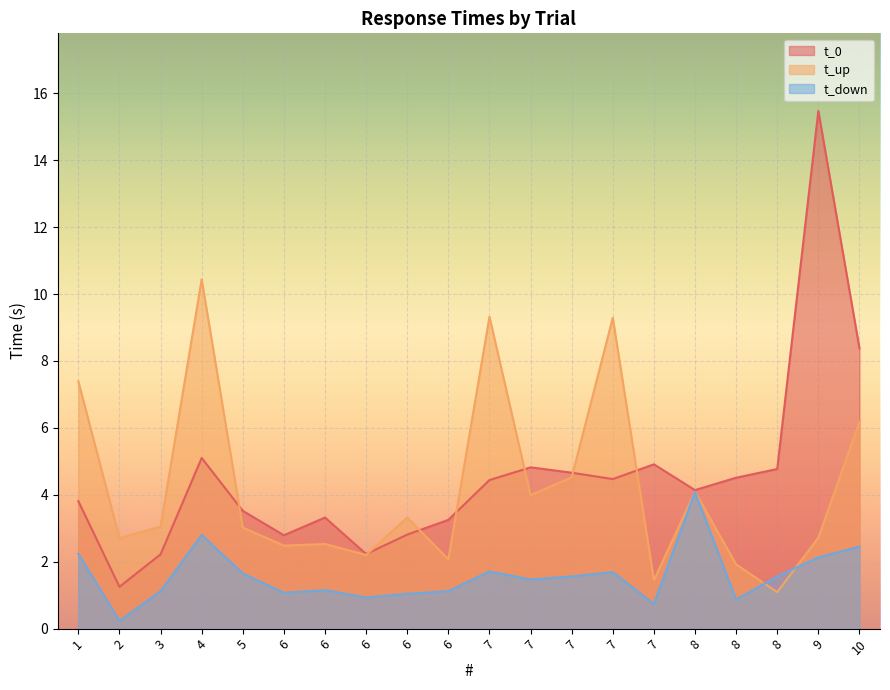

True or false: t_0 and t_down cross at least once.

False